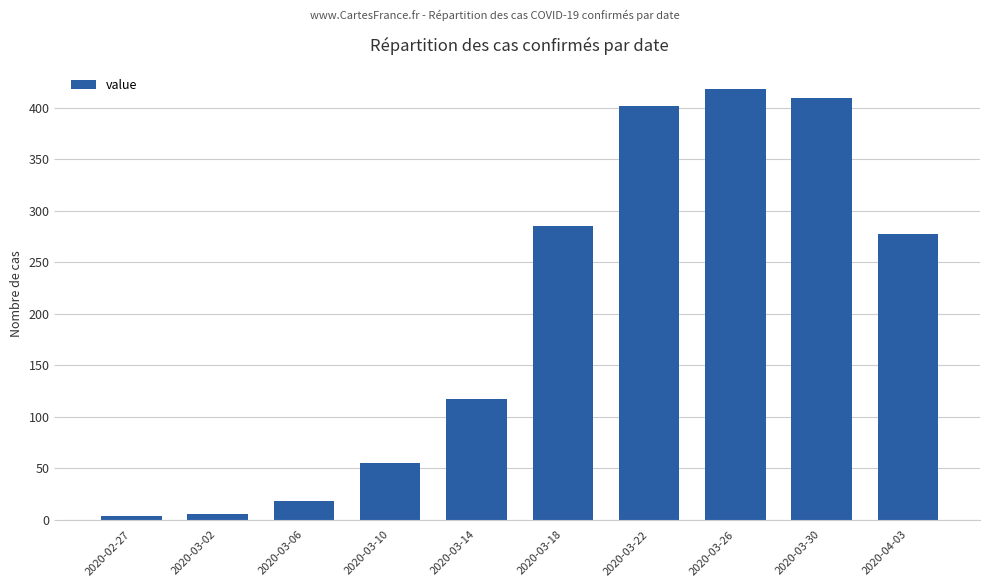

What is the difference between the second highest and minimum values?

406